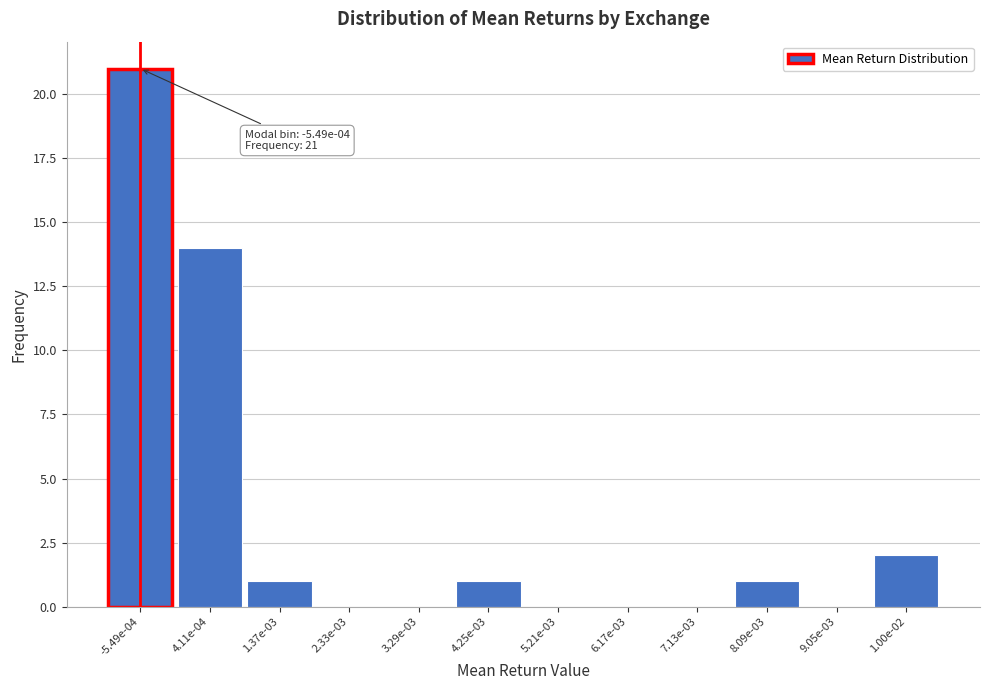

Reading left to right, what are all the values shown in this chart?

-5.49e-04=21	4.11e-04=14	1.37e-03=1	2.33e-03=0	3.29e-03=0	4.25e-03=1	5.21e-03=0	6.17e-03=0	7.13e-03=0	8.09e-03=1	9.05e-03=0	1.00e-02=2